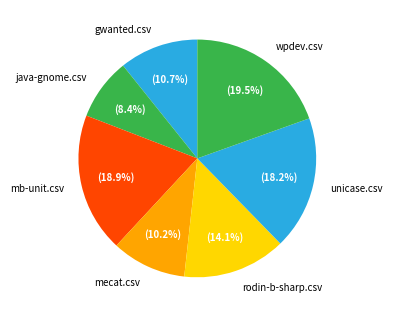

How many slices are in this pie chart?

7